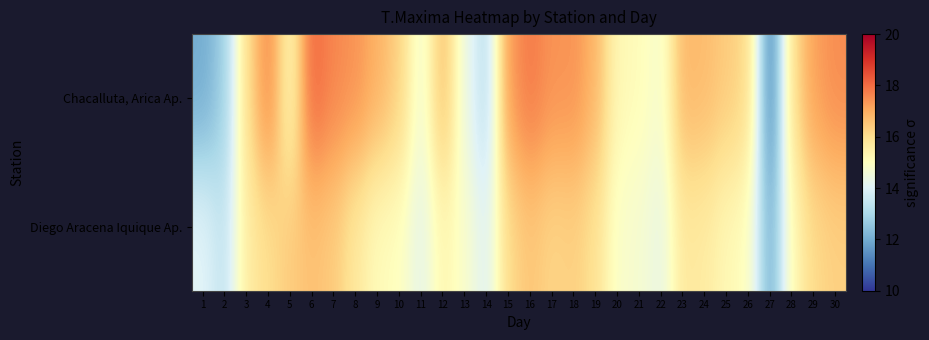

At which category does the chart reach its peak across all series?

6